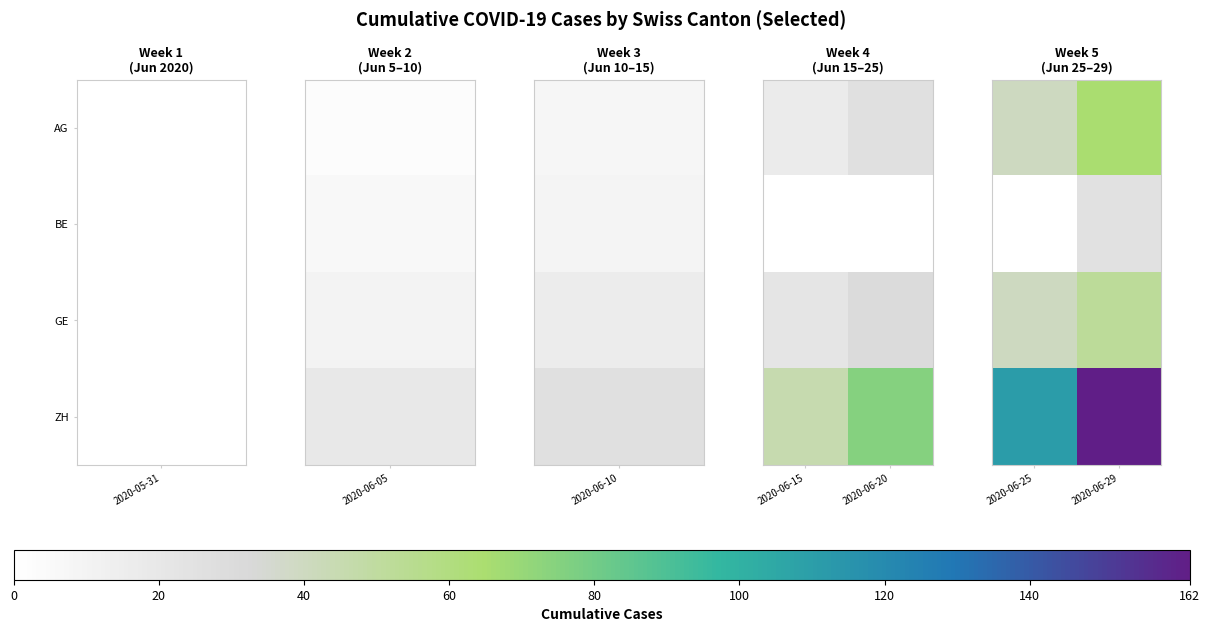

Which label corresponds to the smallest value in the chart?

2020-06-25